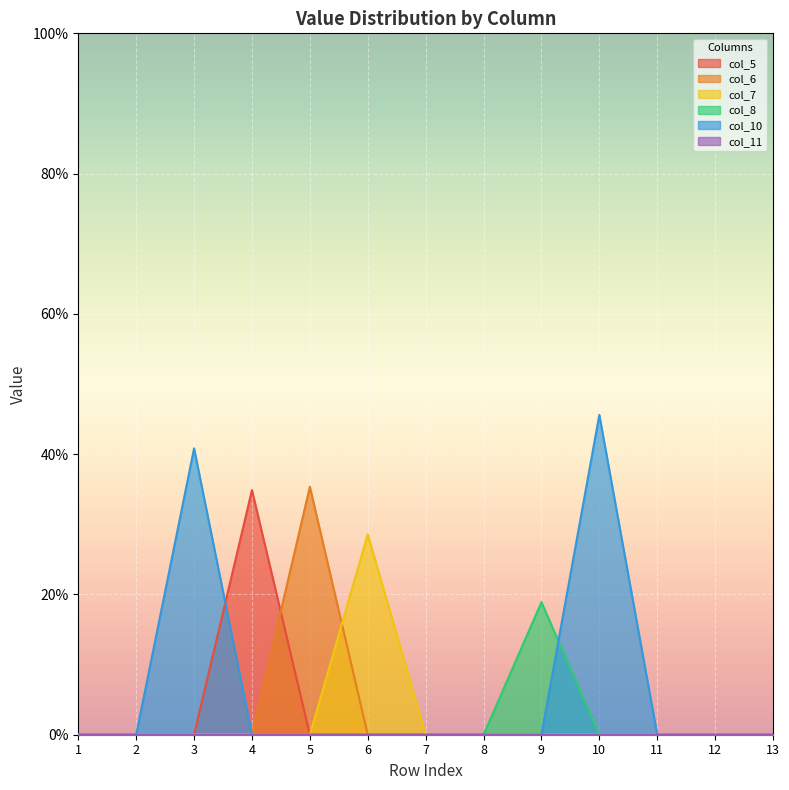

Does the chart display data point markers on the line(s)?

No